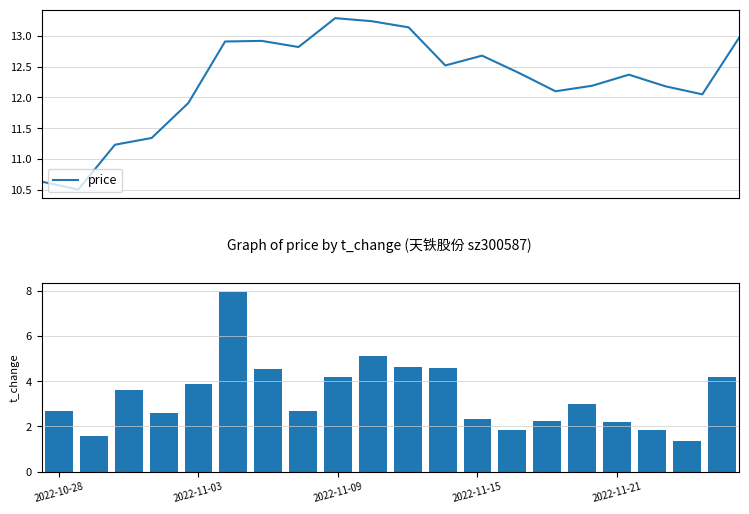

Reading left to right, what are all the values shown in this chart?

price: 10.6	10.5	11.2	11.3	11.9	12.9	12.9	12.8	13.3	13.2	13.1	12.5	12.7	12.4	12.1	12.2	12.4	12.2	12.1	13.0
t_change: 2.7	1.6	3.6	2.6	3.9	8.0	4.6	2.7	4.2	5.1	4.6	4.6	2.3	1.8	2.3	3.0	2.2	1.9	1.3	4.2